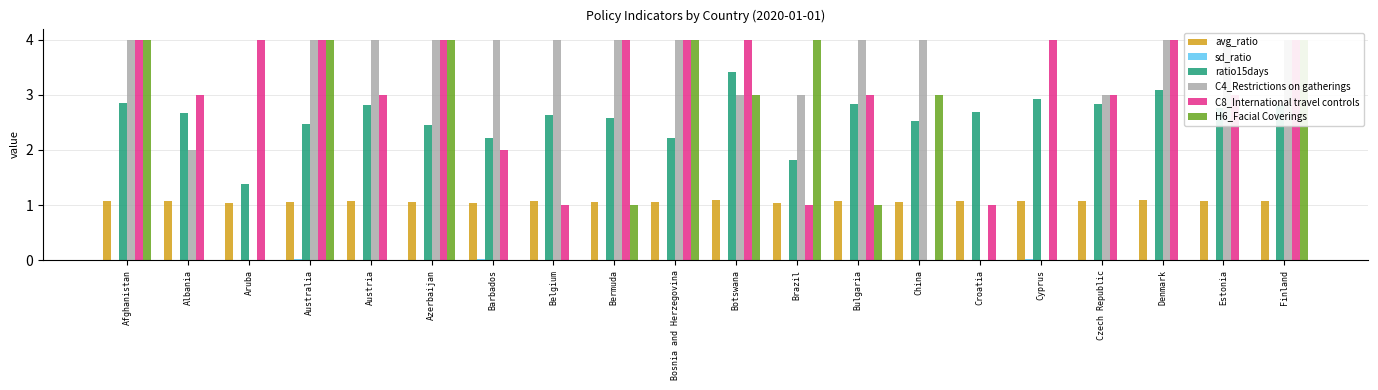

Rank the series at Czech Republic from lowest to highest value.

H6_Facial Coverings, sd_ratio, avg_ratio, ratio15days, C4_Restrictions on gatherings, C8_International travel controls